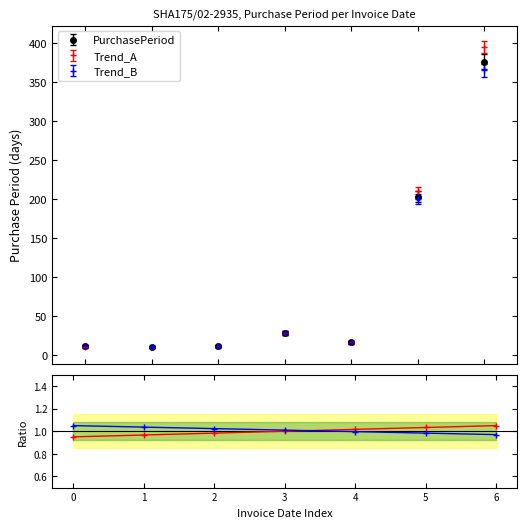

How many interior local valleys does the Trend_A series have?

2